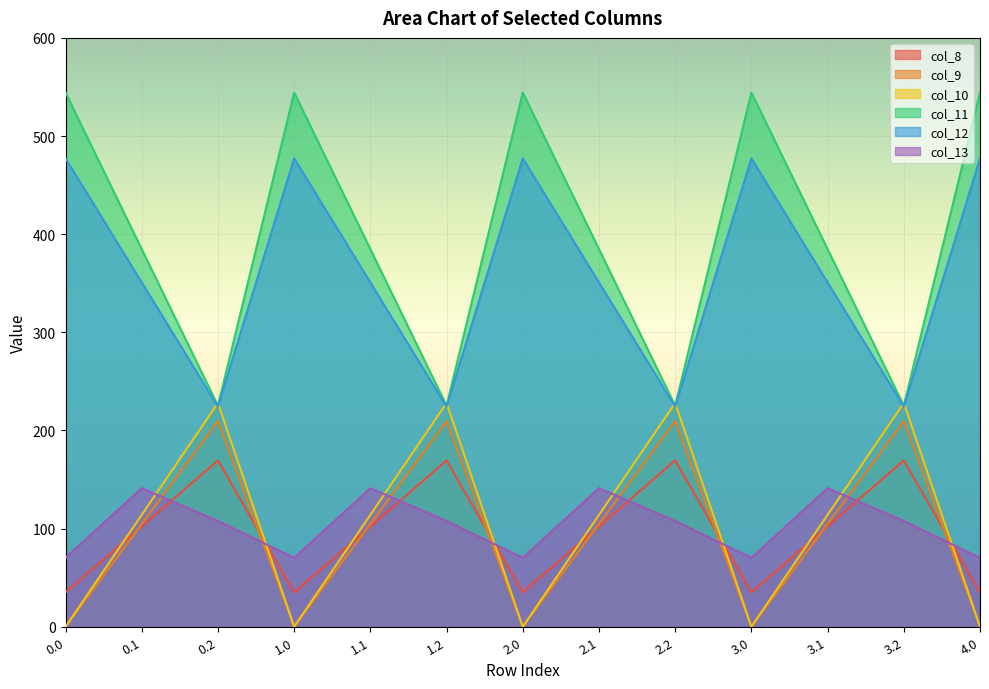

What is the difference between the maximum and minimum values in the col_11 series?

319.0